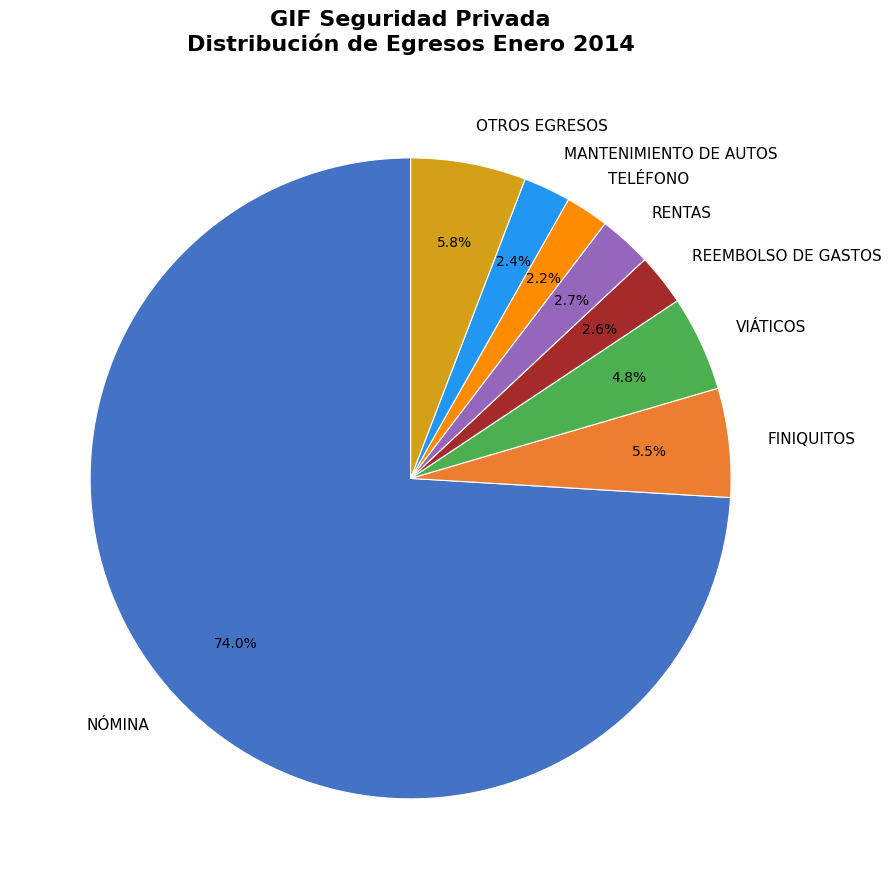

Which category has the biggest portion of the pie?

NÓMINA